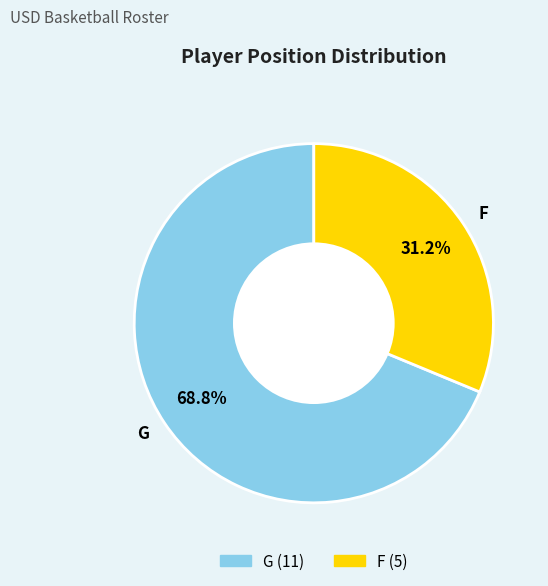

Does any single category account for the majority?

Yes